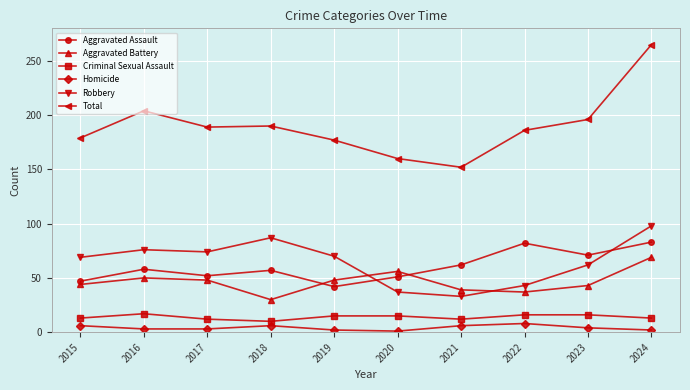

What is the difference between the highest and lowest values at 2016?

201